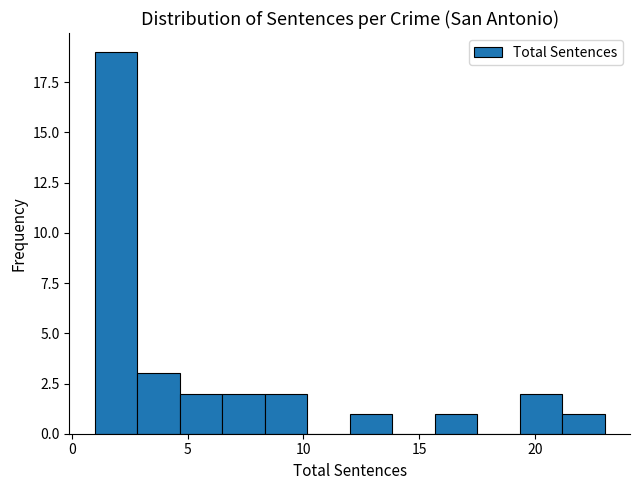

Around what value on the x-axis is the tallest bar? Give the approximate position of its centre, as read against the axis.

2.0